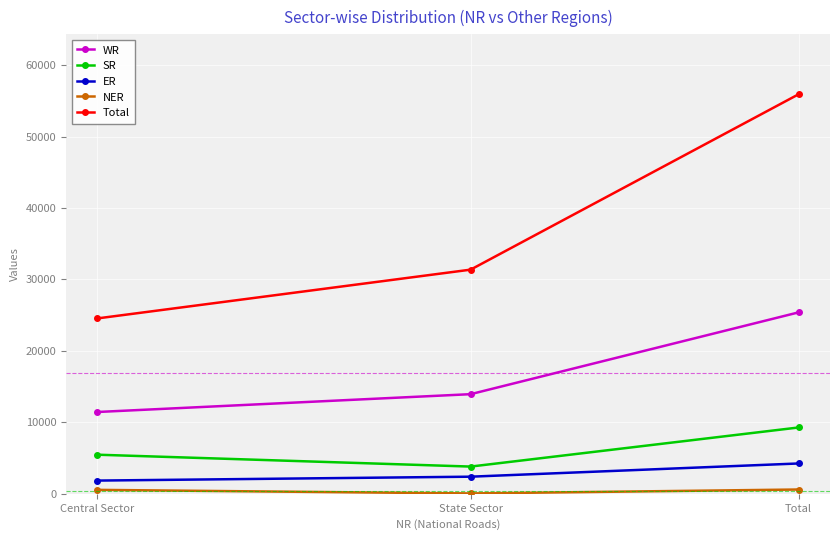

Where is SR nearest to the value 6546?

Central Sector